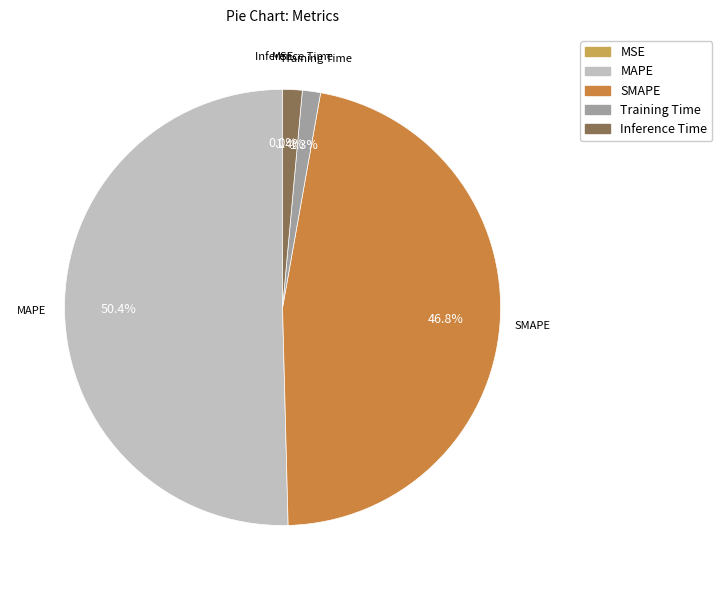

What portion of the pie excludes SMAPE?

53.2%